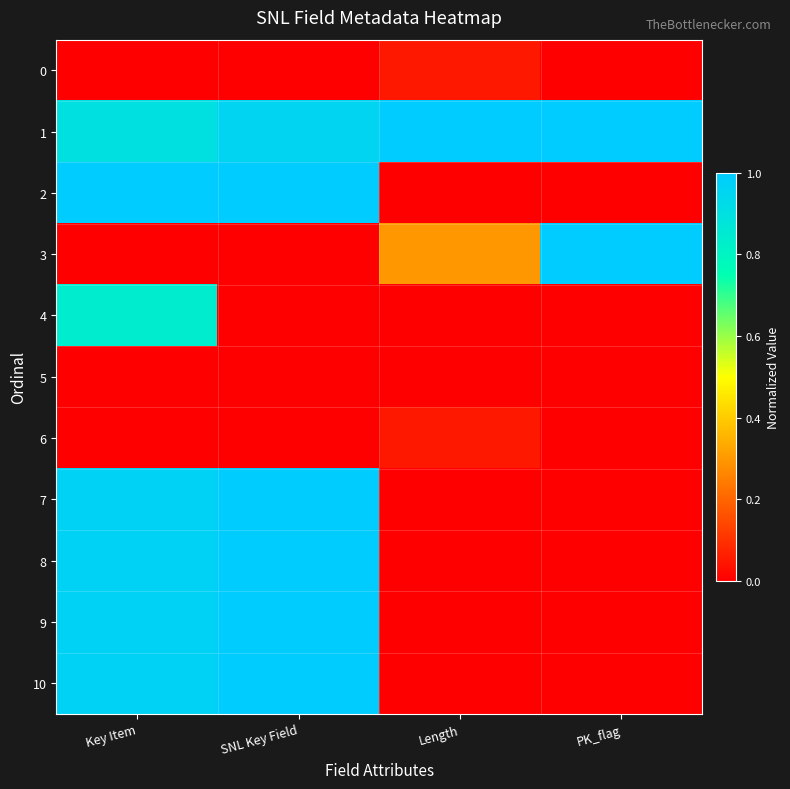

How many categories are shown in the chart?

4